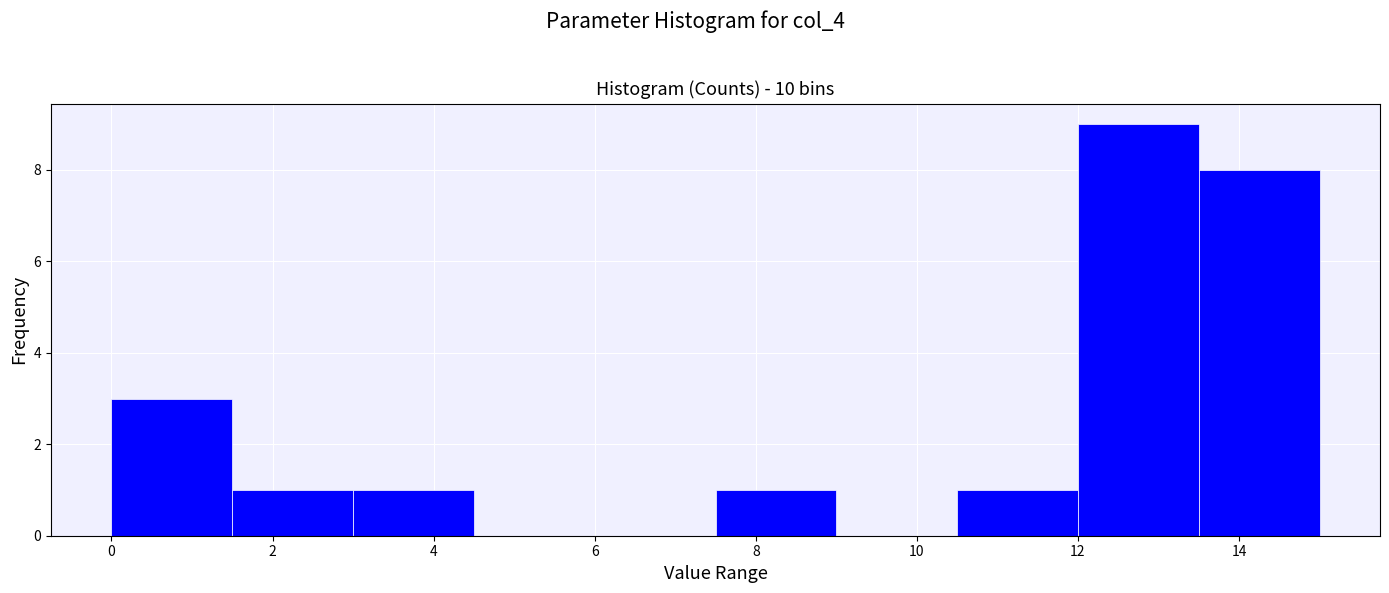

Reading left to right, list every bar in this chart as the range it spans on the x-axis followed by its height. Neither the bar edges nor the heights are printed on the chart, so give them approximately, as read against the axes.

0.0 to 1.5: 3
1.5 to 3.0: 1
3.0 to 4.5: 1
4.5 to 6.0: 0
6.0 to 7.5: 0
7.5 to 9.0: 1
9.0 to 10.5: 0
10.5 to 12.0: 1
12.0 to 13.5: 9
13.5 to 15.0: 8